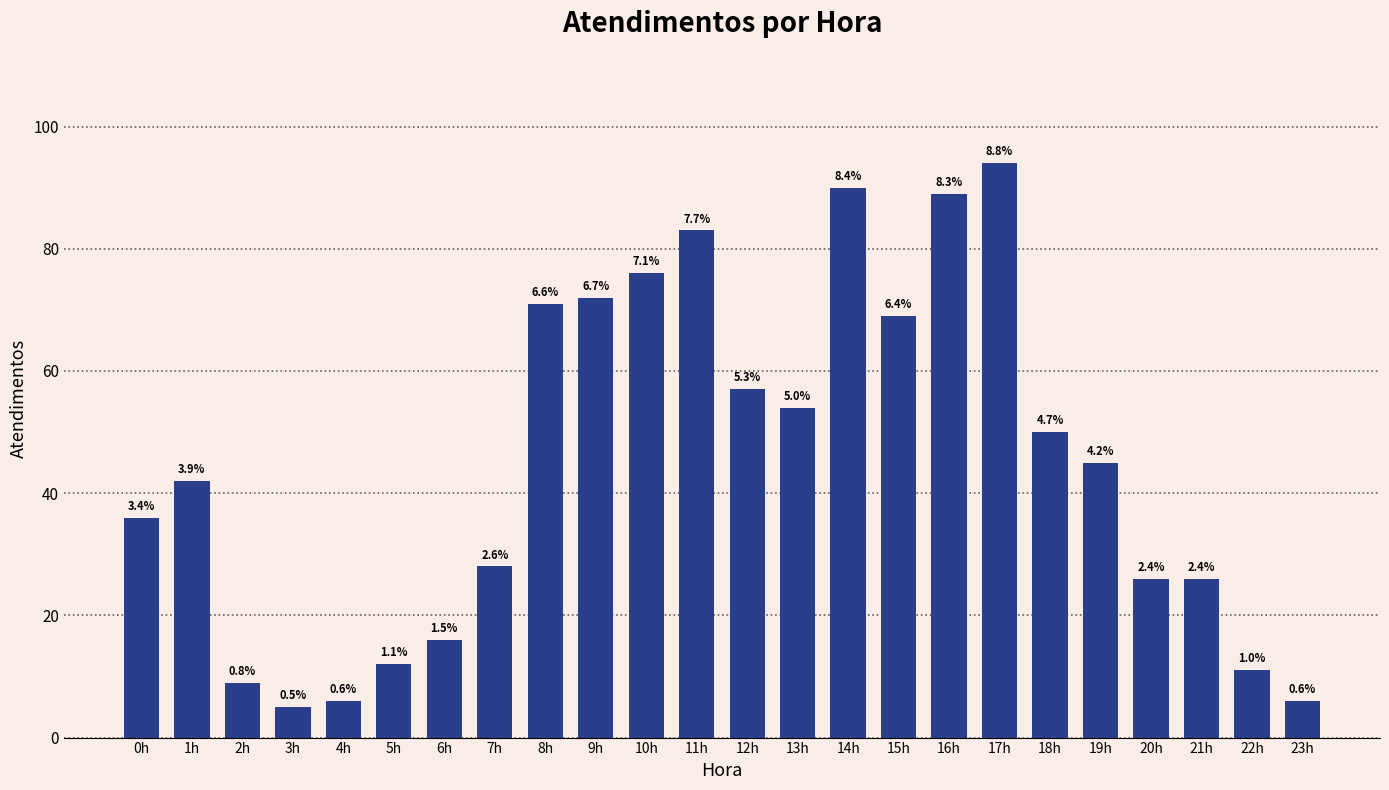

How many bars are there in total?

24